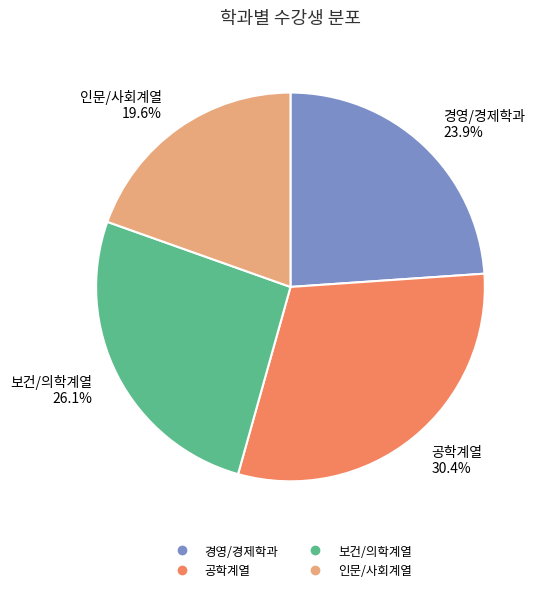

To the nearest percent, what is the difference between the largest and smallest slice percentages?

11%